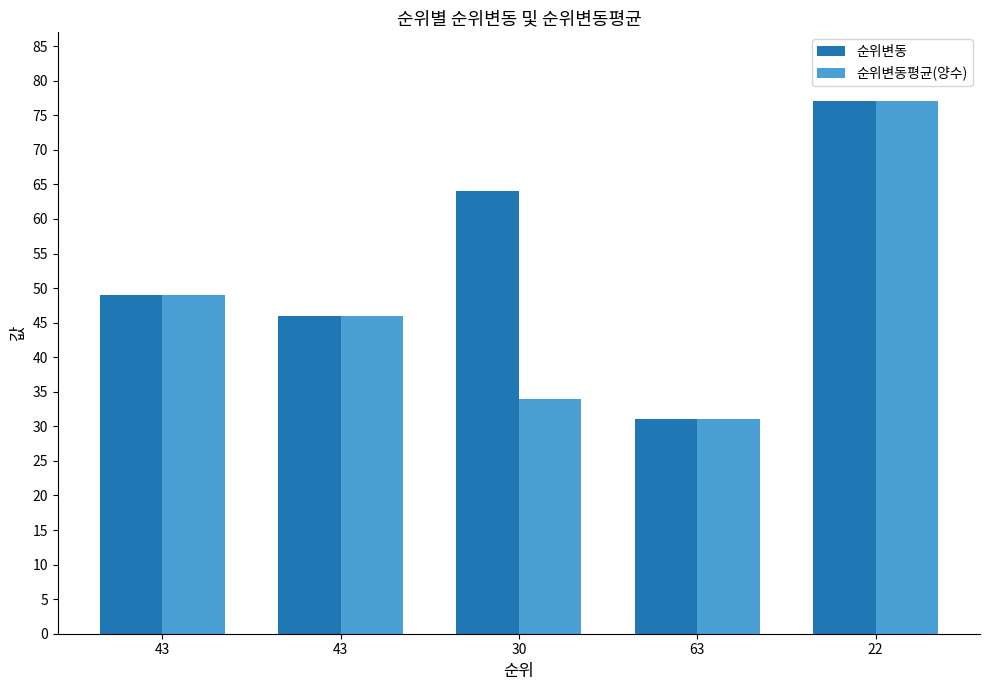

The value of 순위변동 at 22 is 19. True or false?

False